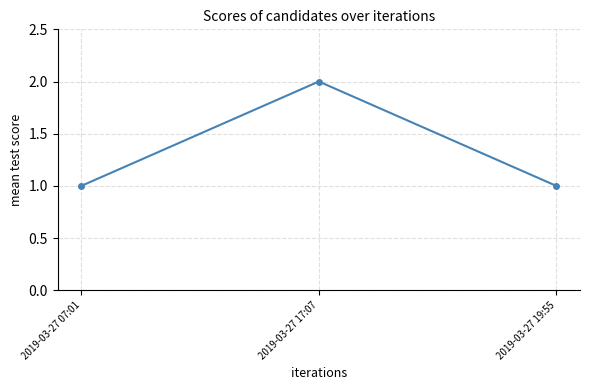

How many data points does each series have?

3